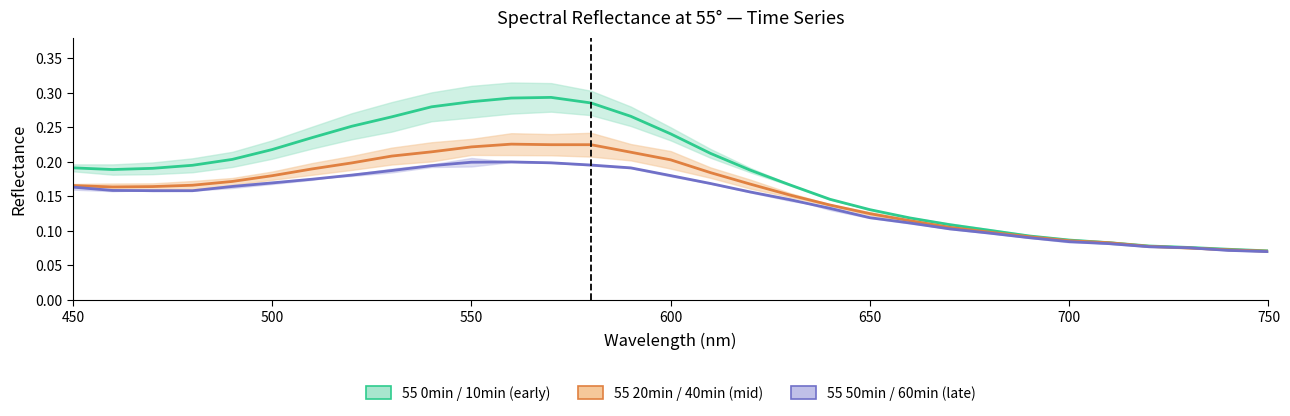

True or false: 55 40min has more than 0 points higher than both neighbors.

True